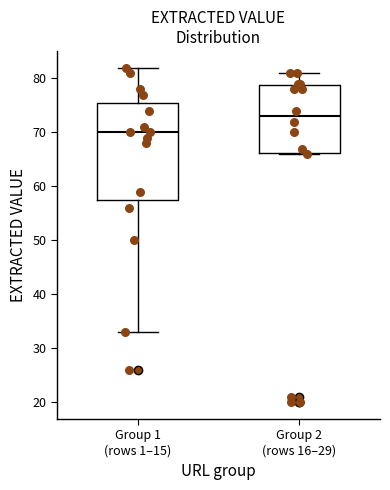

Reading left to right, read every box against the y-axis: the position of its median line, the range the box covers, and the ends of its whiskers. The values are not printed on the chart, so give them approximately, as read against the axis.

Group 1 (rows 1–15): median 70, box 58 to 76, whiskers 33 to 82
Group 2 (rows 16–29): median 73, box 66 to 79, whiskers 66 to 81